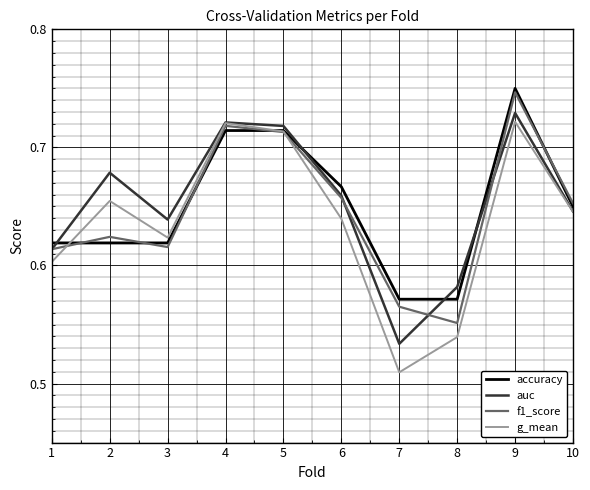

How many auc values are between 0 and 1?

10